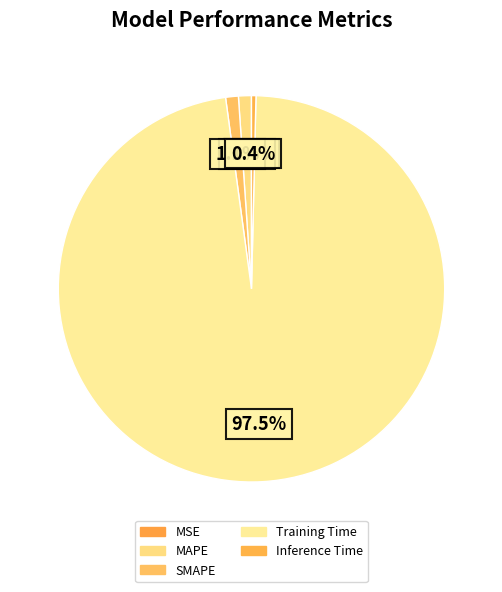

Rank the categories by value from highest to lowest.

Training Time, MAPE, SMAPE, Inference Time, MSE